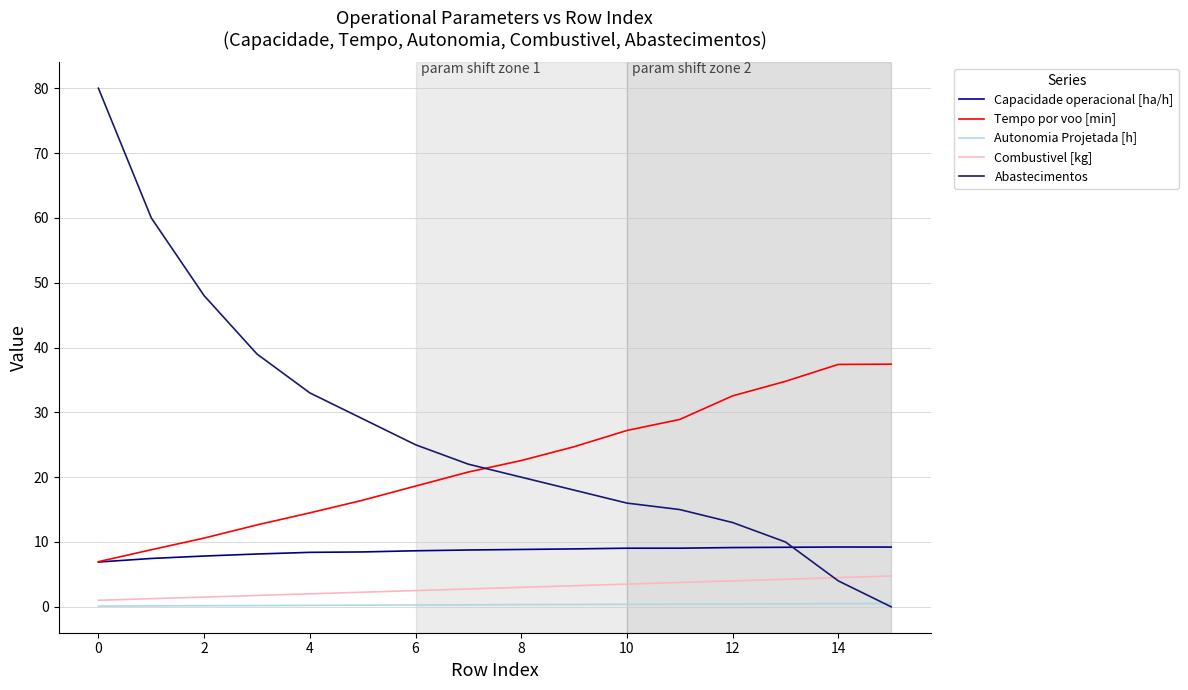

Which series ends up on top after the final intersection of Abastecimentos and Tempo por voo [min]?

Tempo por voo [min]